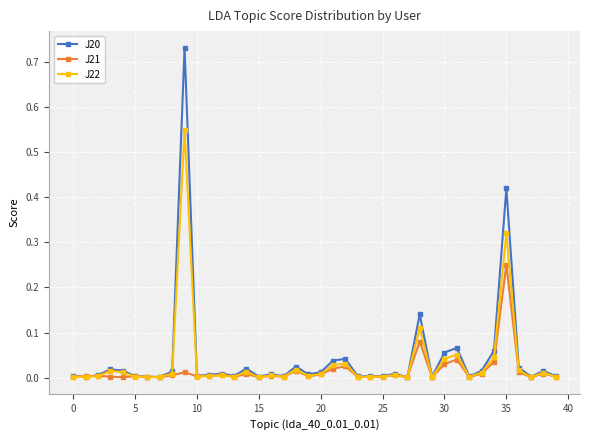

How many lines are shown in the chart?

3